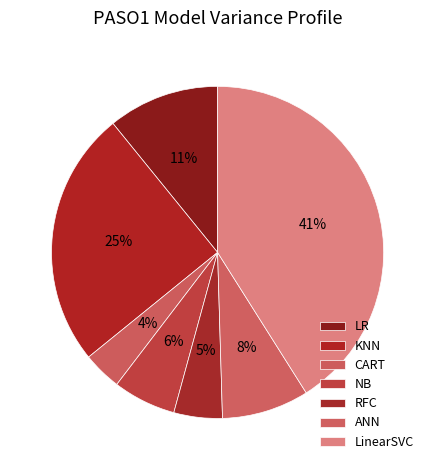

To the nearest percent, what is the difference between the largest and smallest slice percentages?

37%